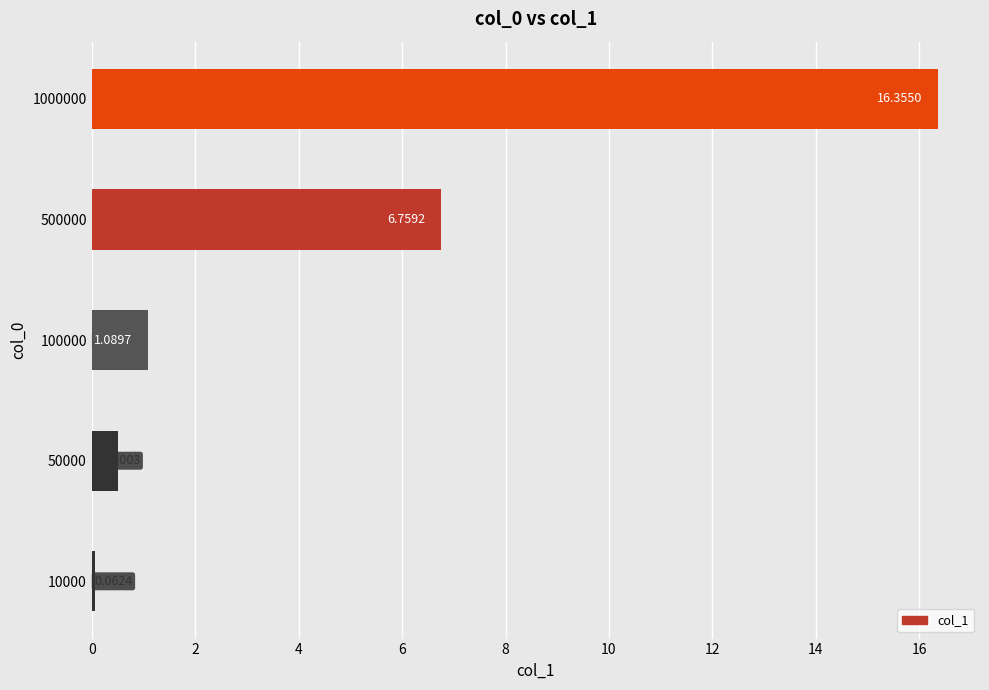

List the labels in order of value, largest first.

1000000, 500000, 100000, 50000, 10000